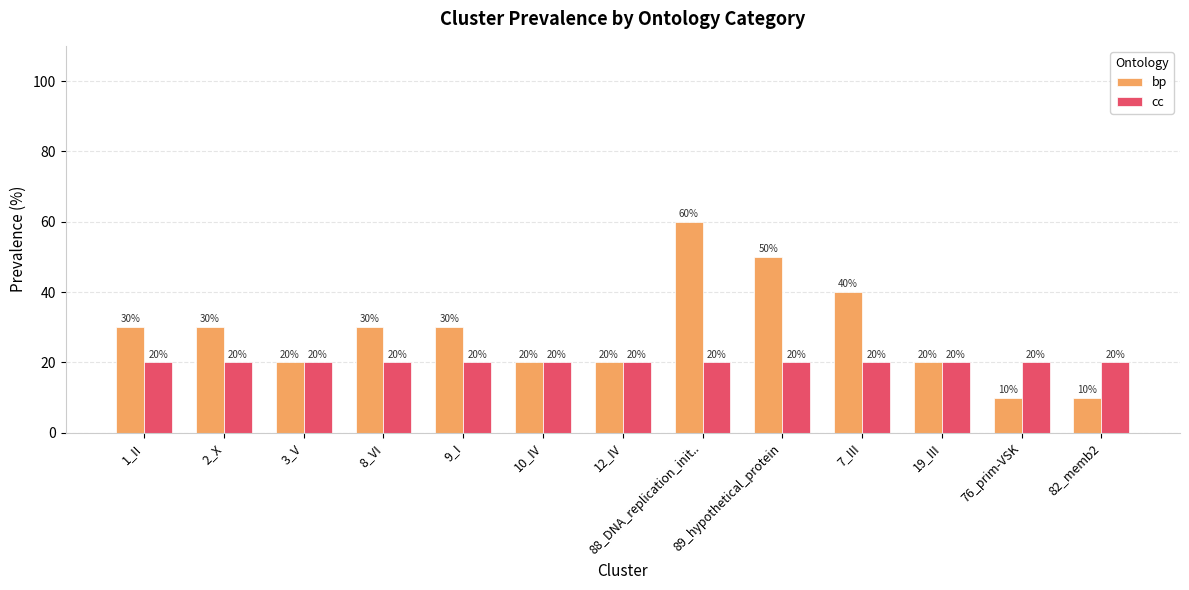

How many bars are there in each group?

2